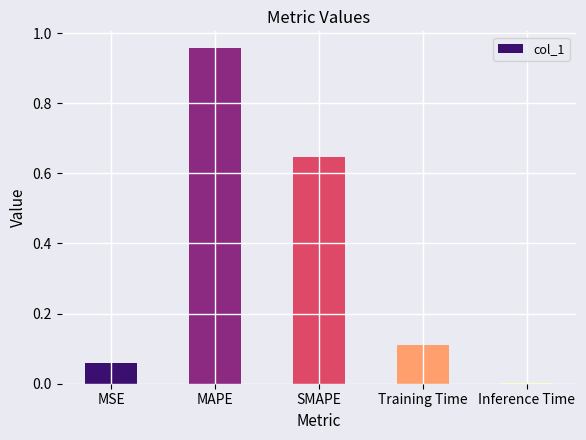

Is it true that the value at MAPE is 0.5?

False